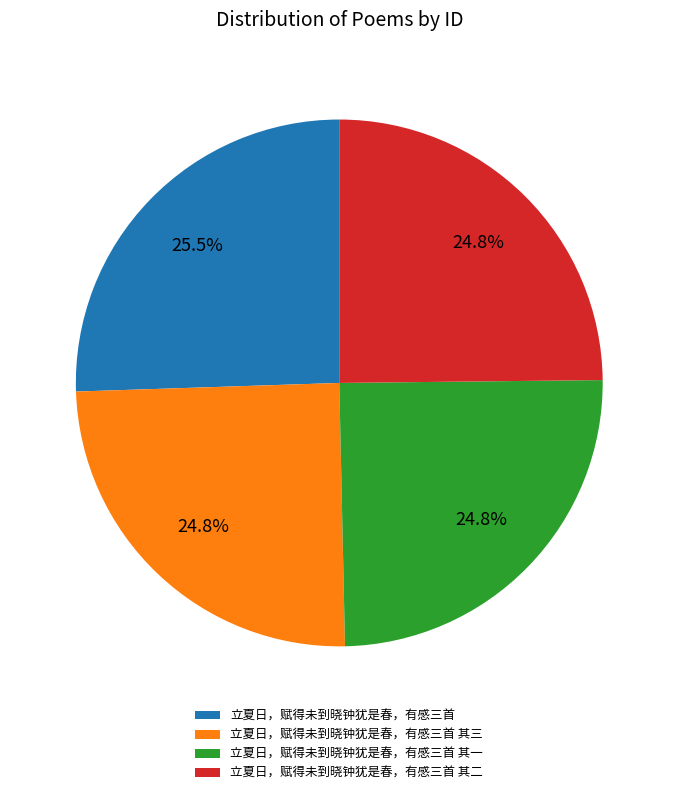

What is the ratio of the value at 立夏日，赋得未到晓钟犹是春，有感三首 其一 to the value at 立夏日，赋得未到晓钟犹是春，有感三首 其三?

1.0